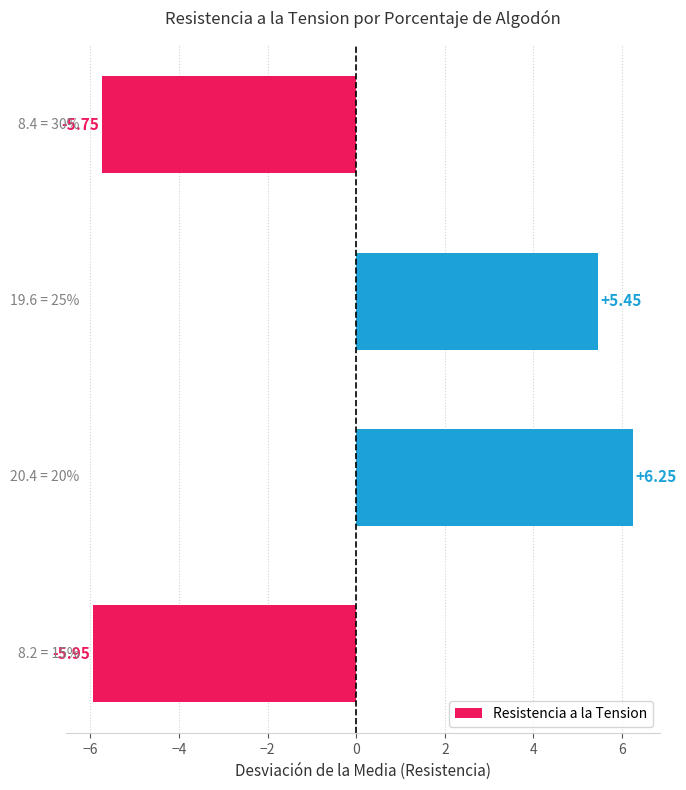

What is the difference between the maximum and minimum values?

12.2